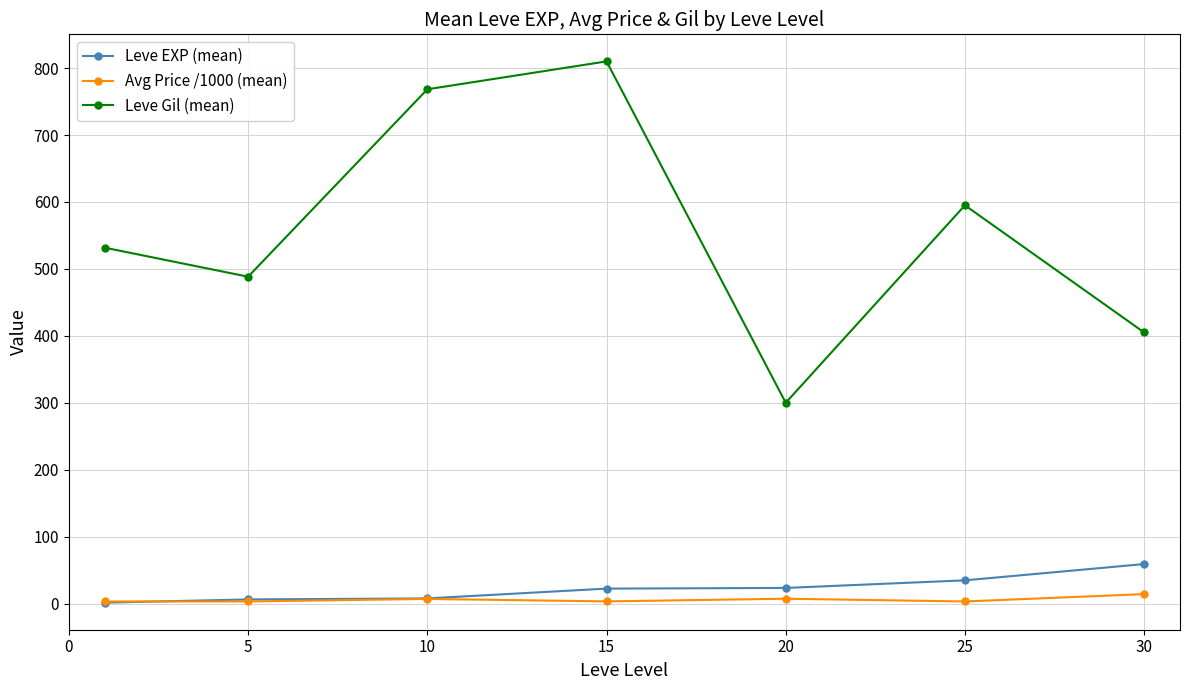

What is the maximum value shown in the chart?

810.0